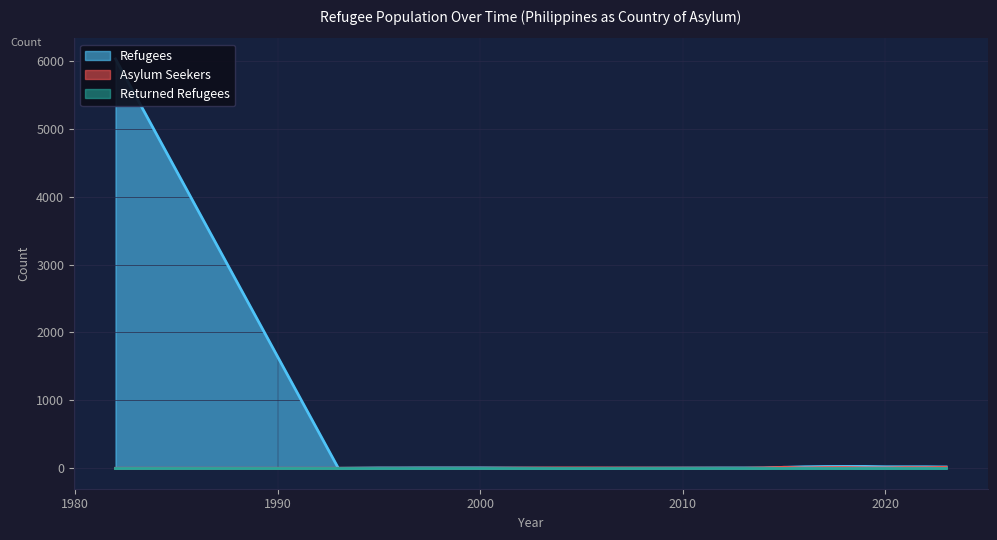

How many lines are shown in the chart?

3